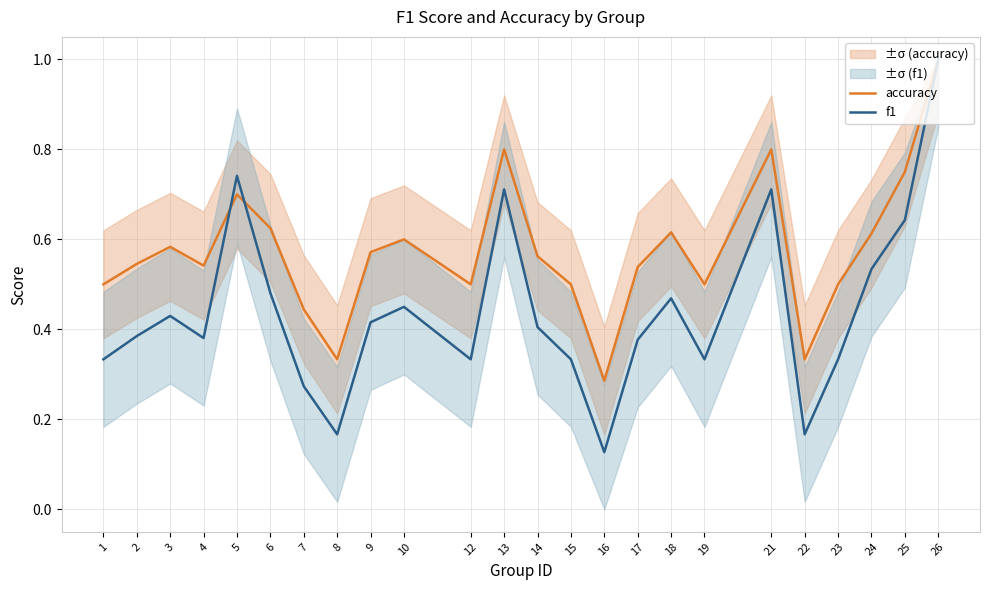

What is the sum of the f1 values at 15 and 12?

0.7